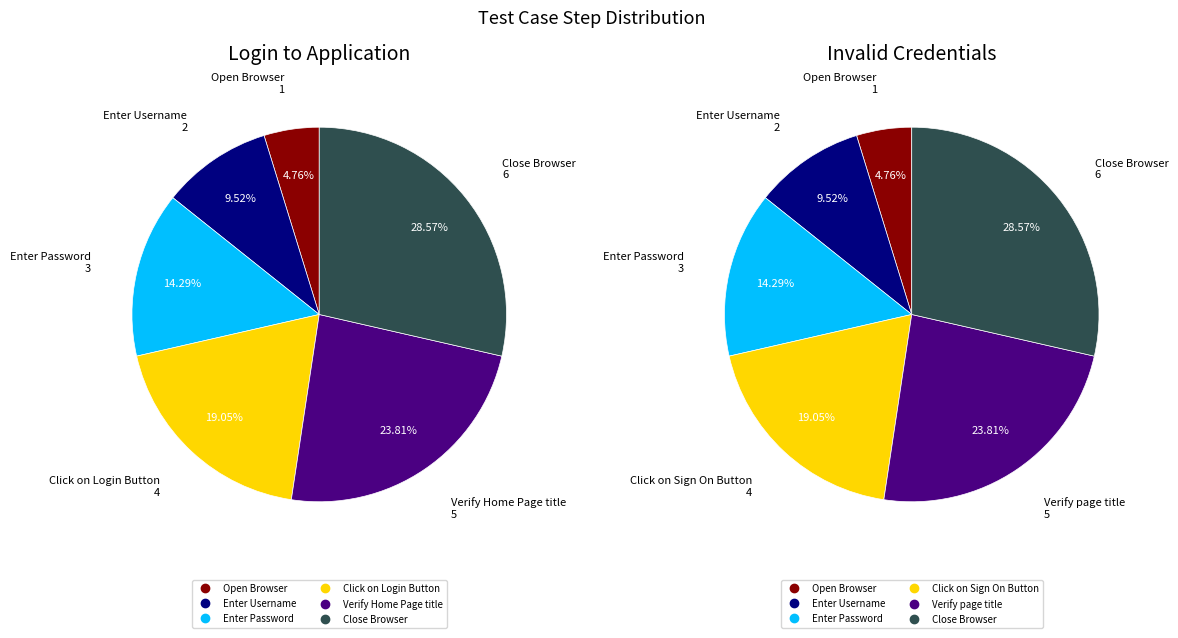

Count the number of slices in the pie.

6